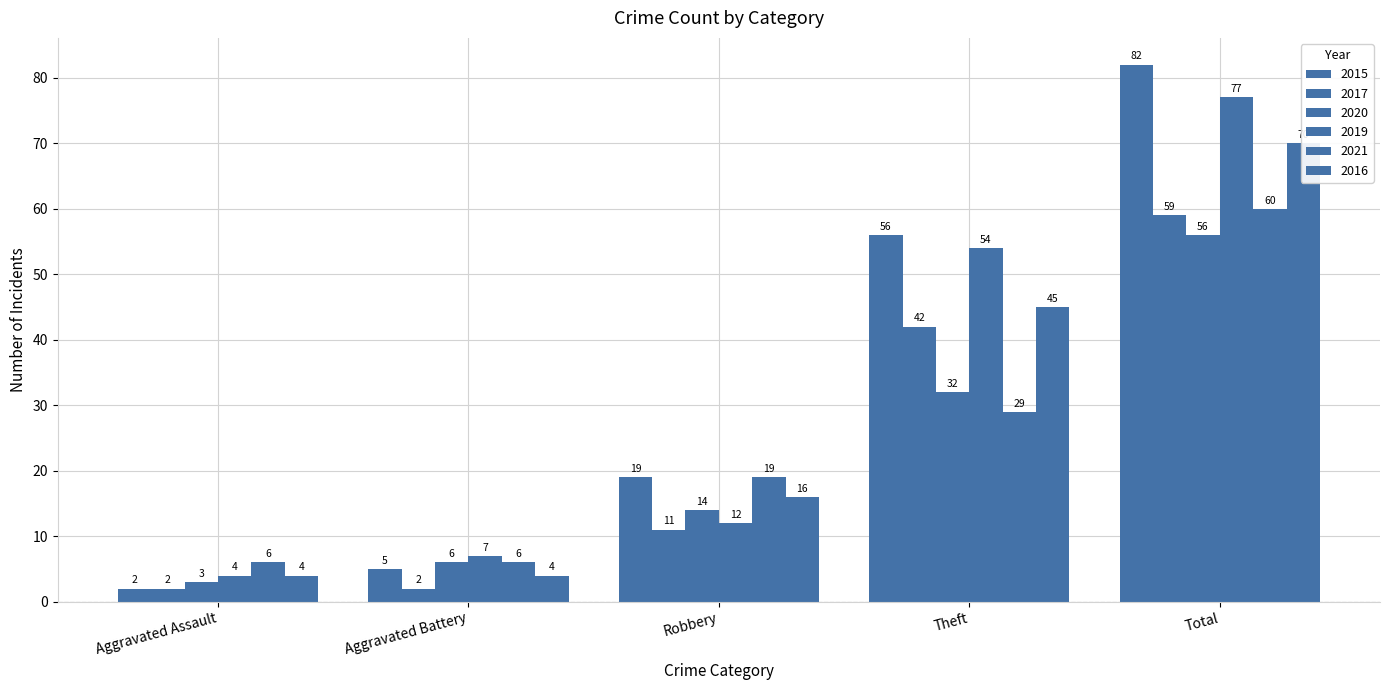

Reading left to right, transcribe all the data shown in this chart.

2015: 2	5	19	56	82
2017: 2	2	11	42	59
2020: 3	6	14	32	56
2019: 4	7	12	54	77
2021: 6	6	19	29	60
2016: 4	4	16	45	70